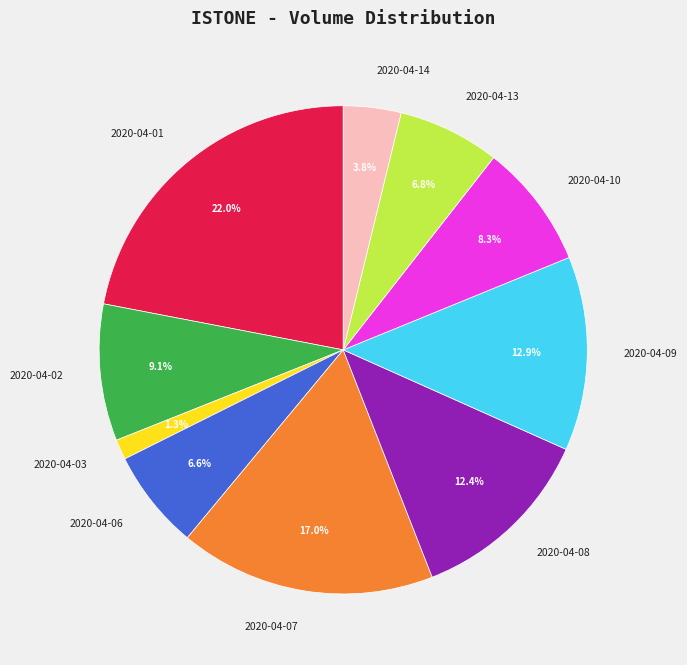

Which has a higher value, 2020-04-08 or 2020-04-03?

2020-04-08